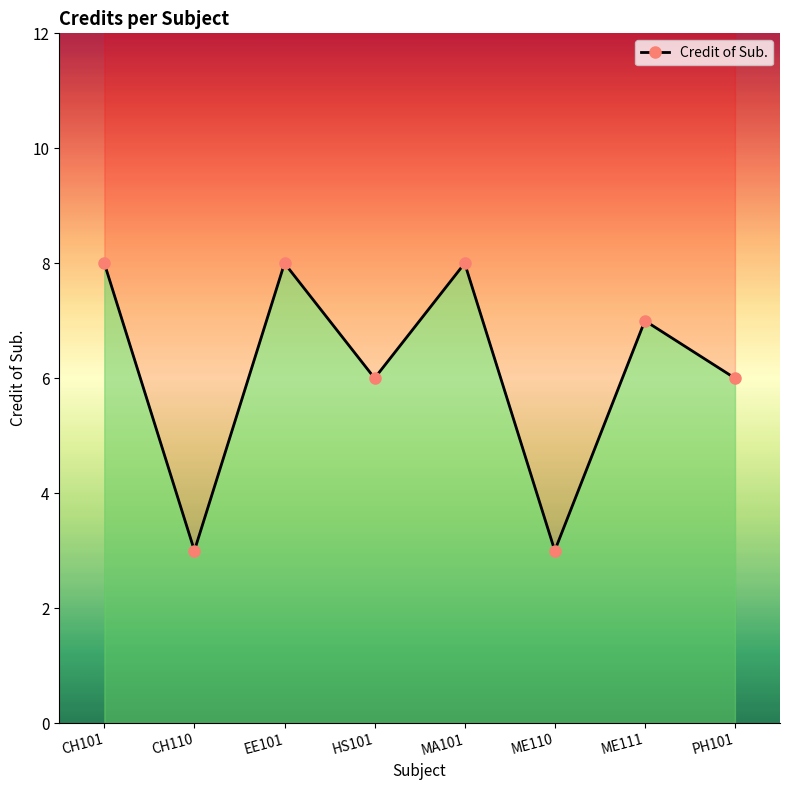

The chart shows a value of 14 at MA101. True or false?

False